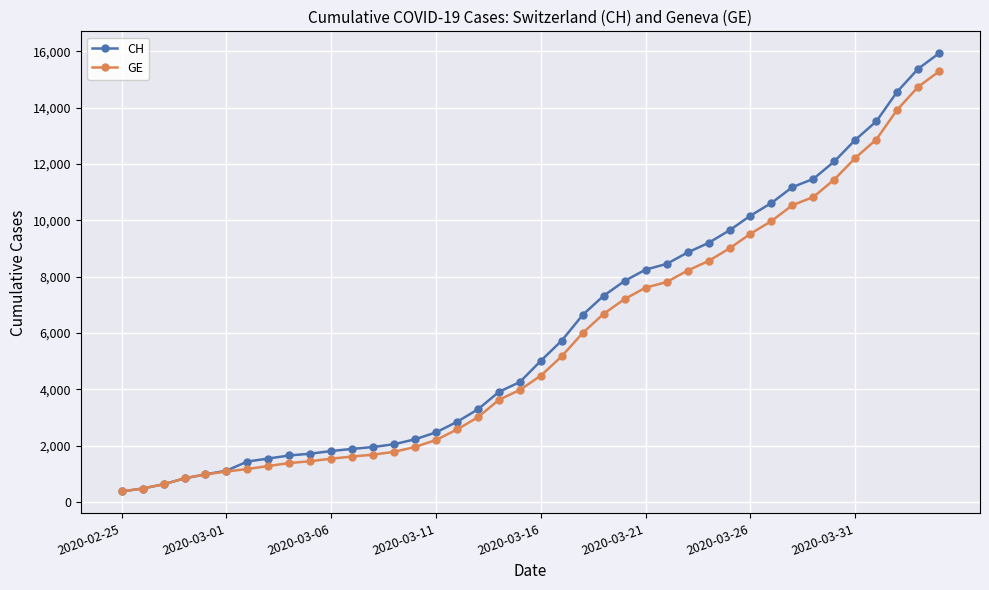

Rank the series by their average value, from lowest to highest.

GE, CH